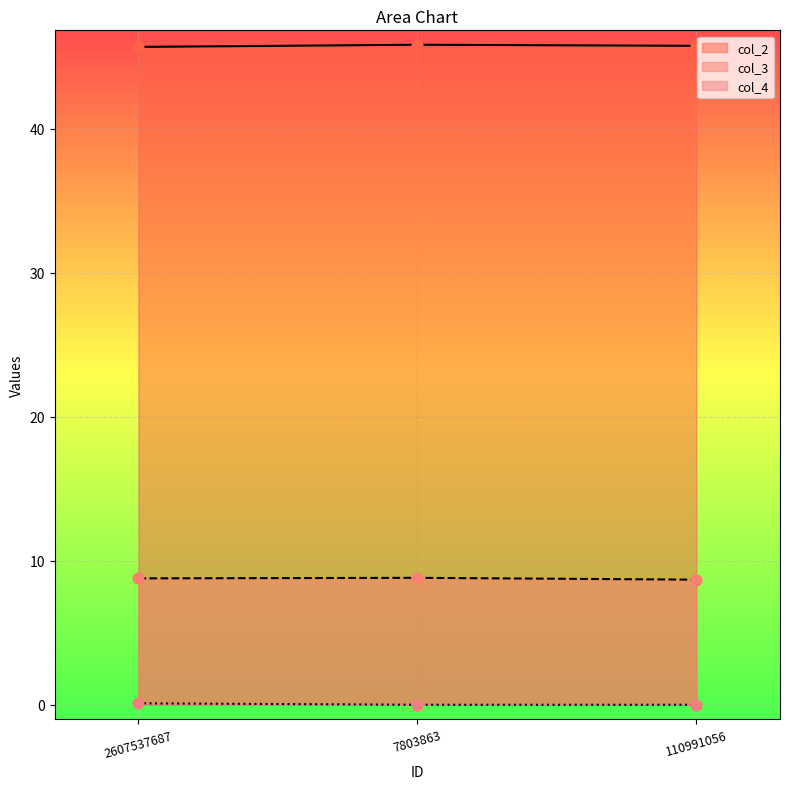

At how many categories does at least one series exceed 10?

3